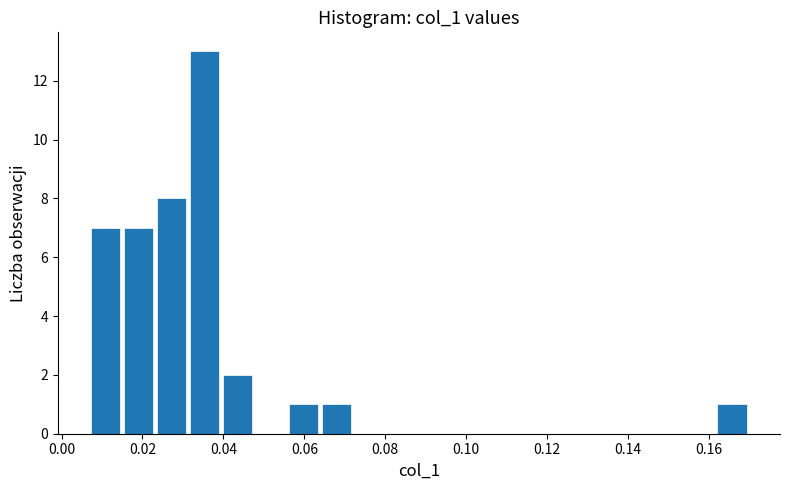

What is the height of the bar covering 0.056 to 0.064 on the x-axis? Neither the bar edges nor the heights are printed on the chart, so give them approximately, as read against the axes.

1